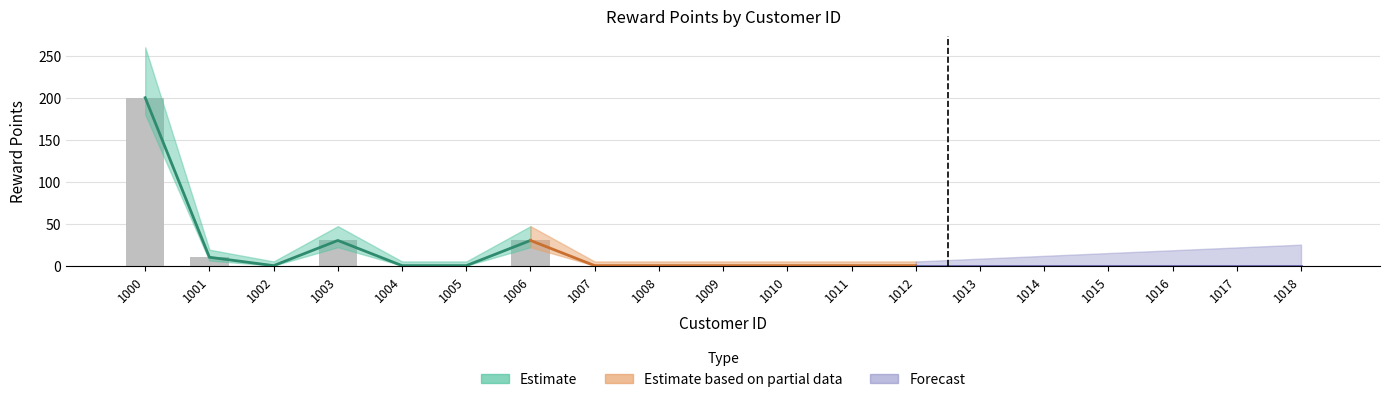

List the labels in order of value, largest first.

1000, 1003, 1006, 1001, 1002, 1004, 1005, 1007, 1008, 1009, 1010, 1011, 1012, 1013, 1014, 1015, 1016, 1017, 1018